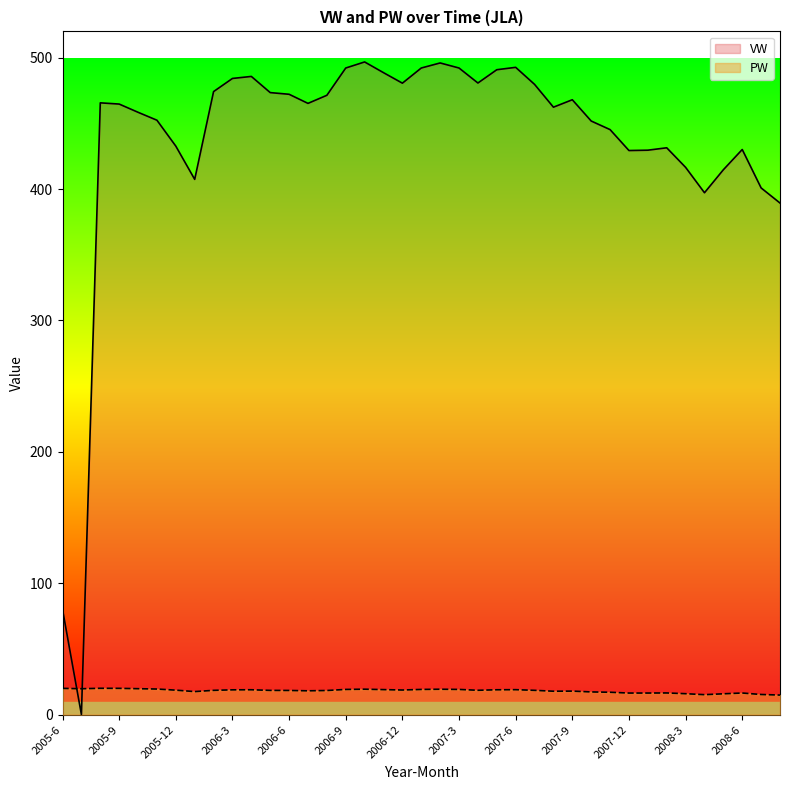

Between which two adjacent categories do VW and PW first intersect?

2005-6 and 2005-7